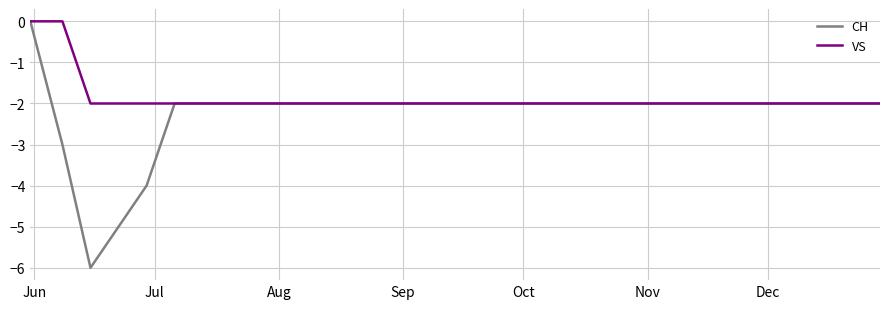

List the series in order of their overall mean, highest first.

VS, CH